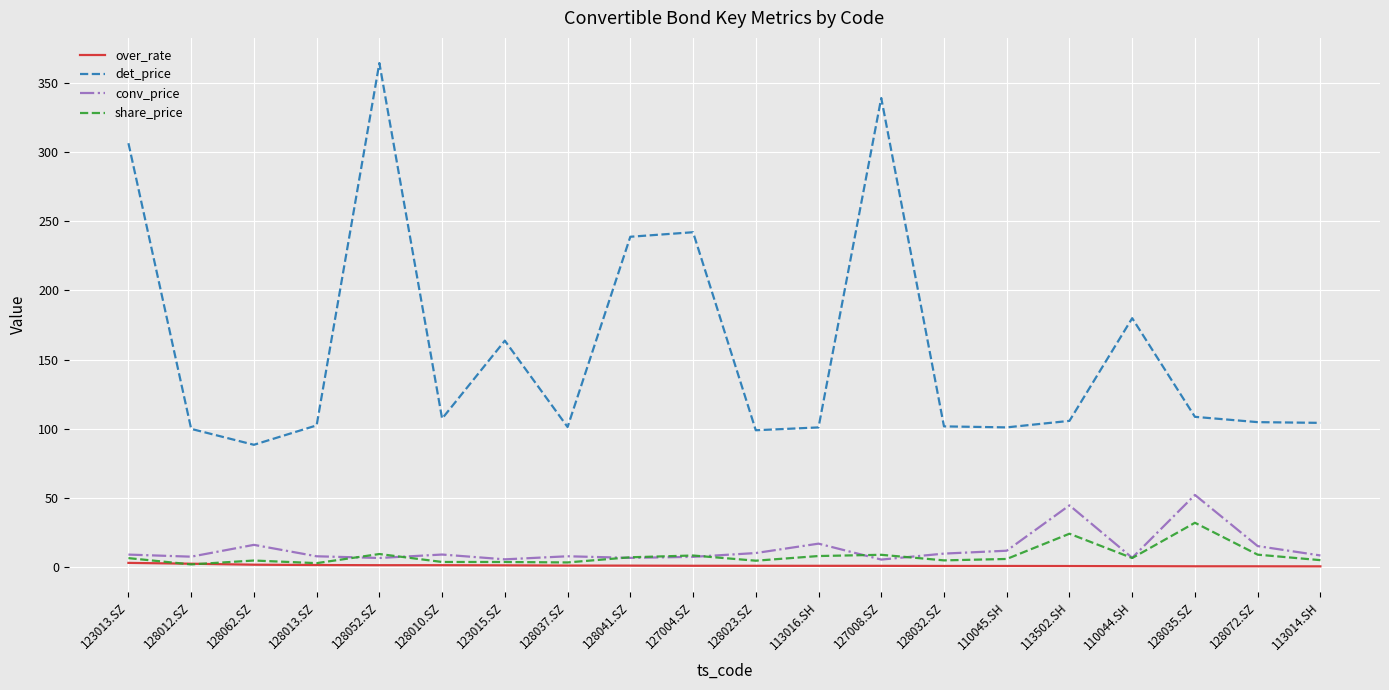

Does the chart have visible grid lines?

Yes